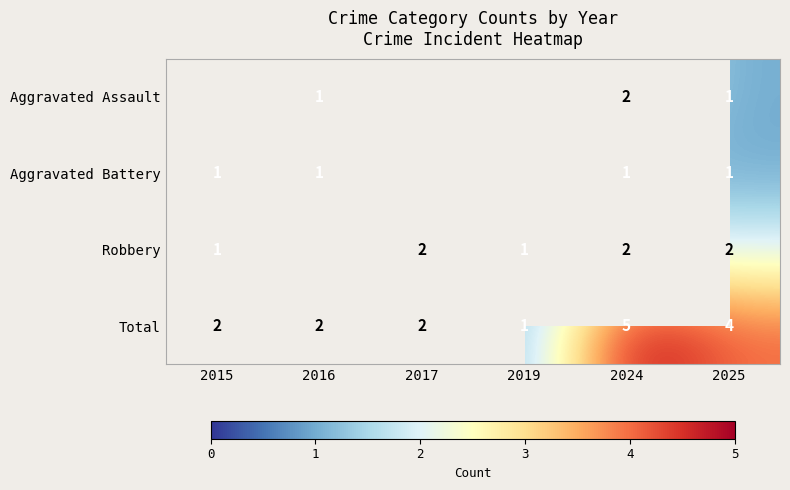

The Aggravated Battery series shows 1 at 2025. True or false?

True